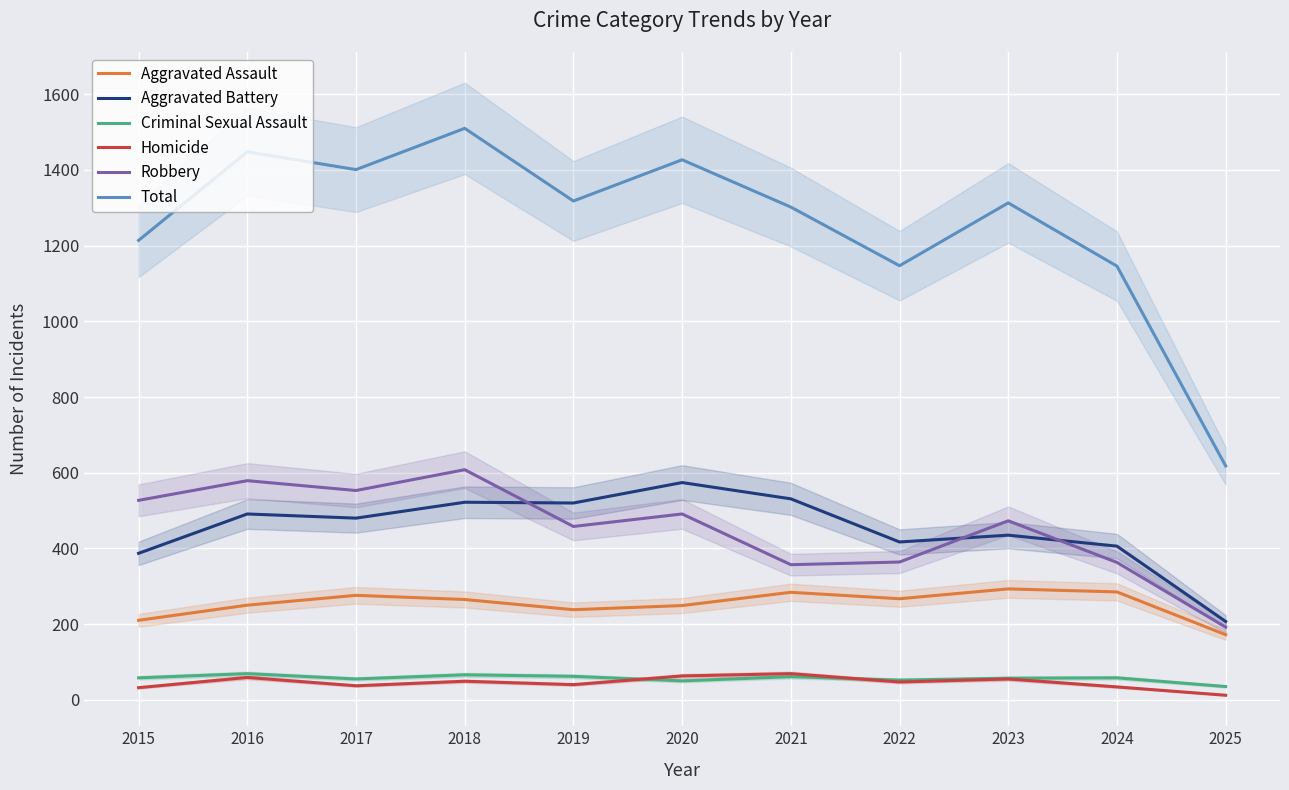

What is the minimum value shown in the chart?

12